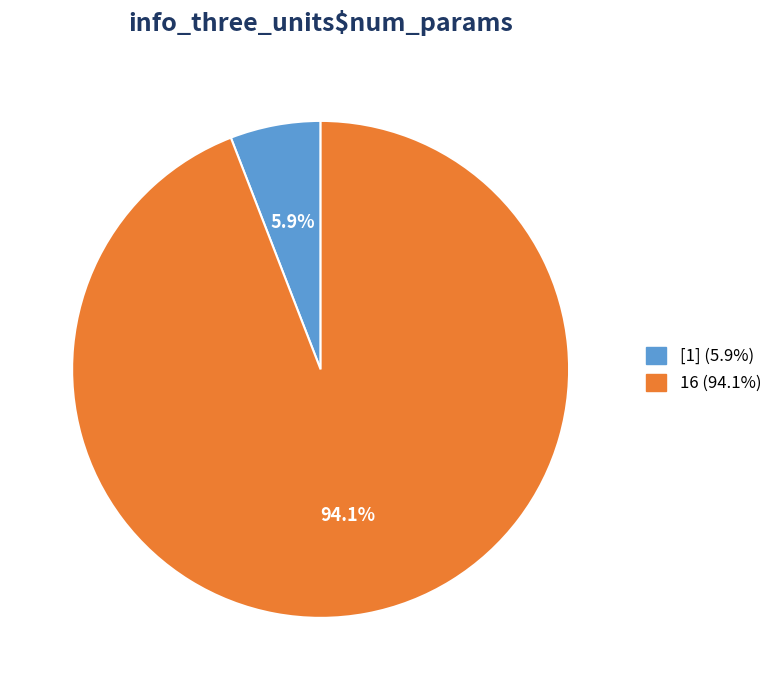

How many slices are in this pie chart?

2